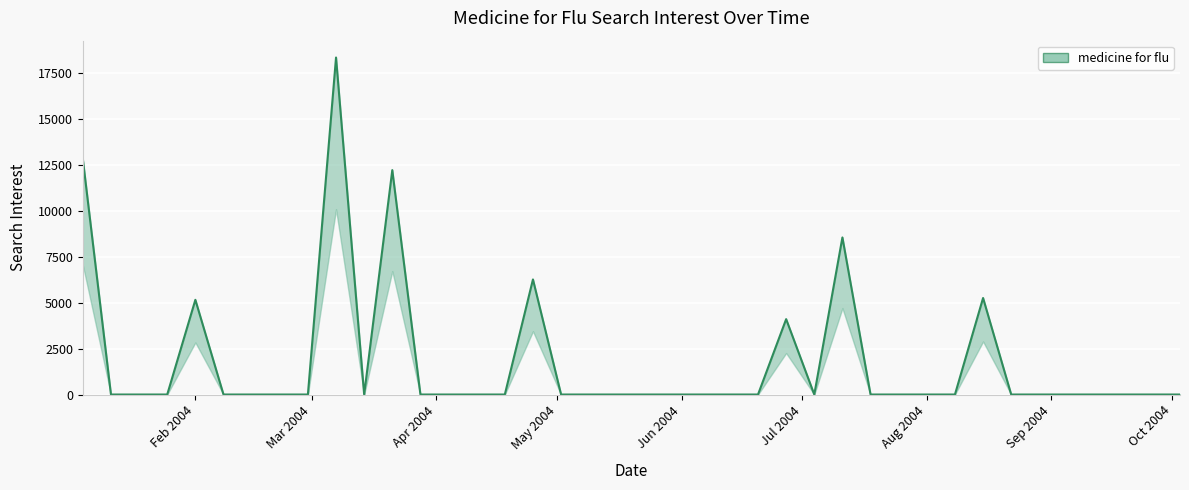

What is the maximum value shown in the chart?

18343.3